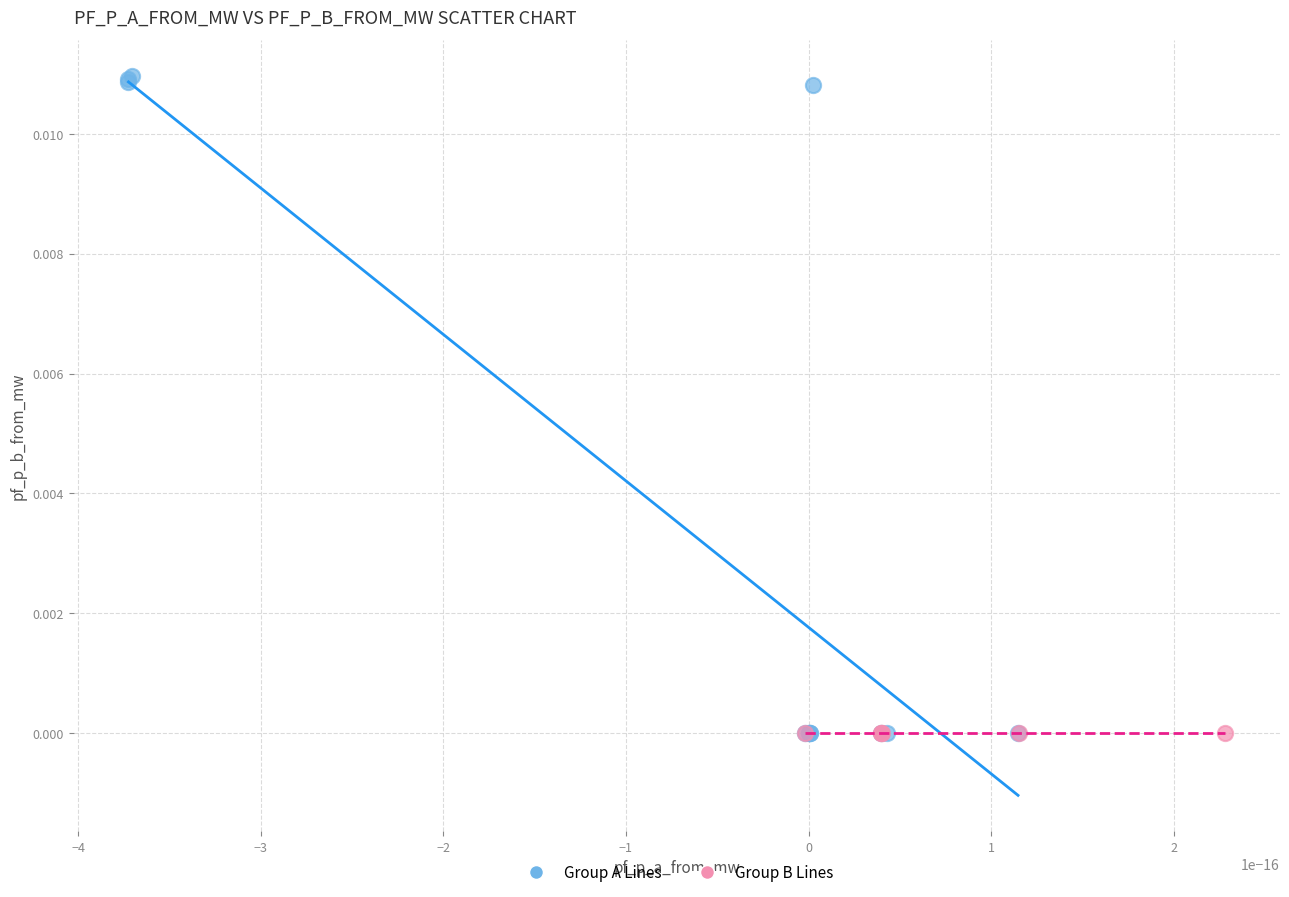

Which series contains the highest Y value?

Group A Lines